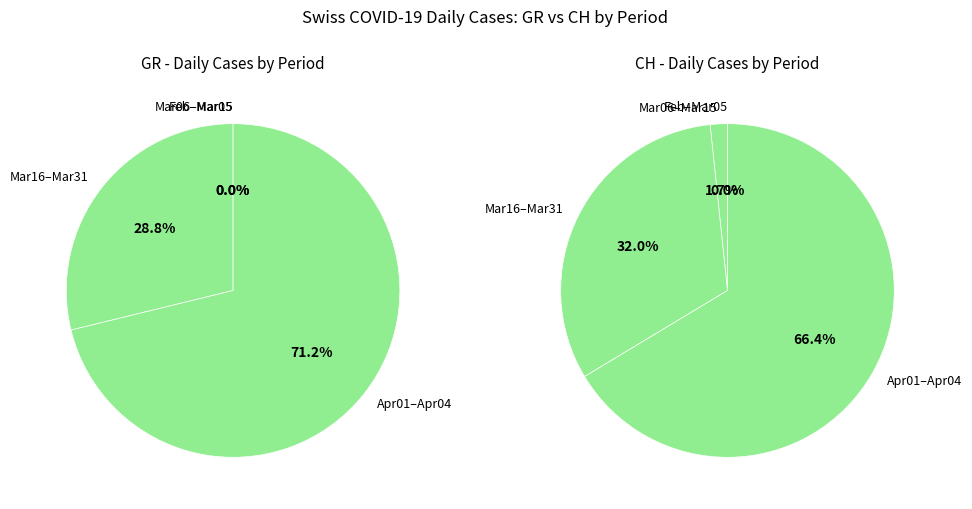

How much of the chart is everything except 2020-02-25?

100.0%